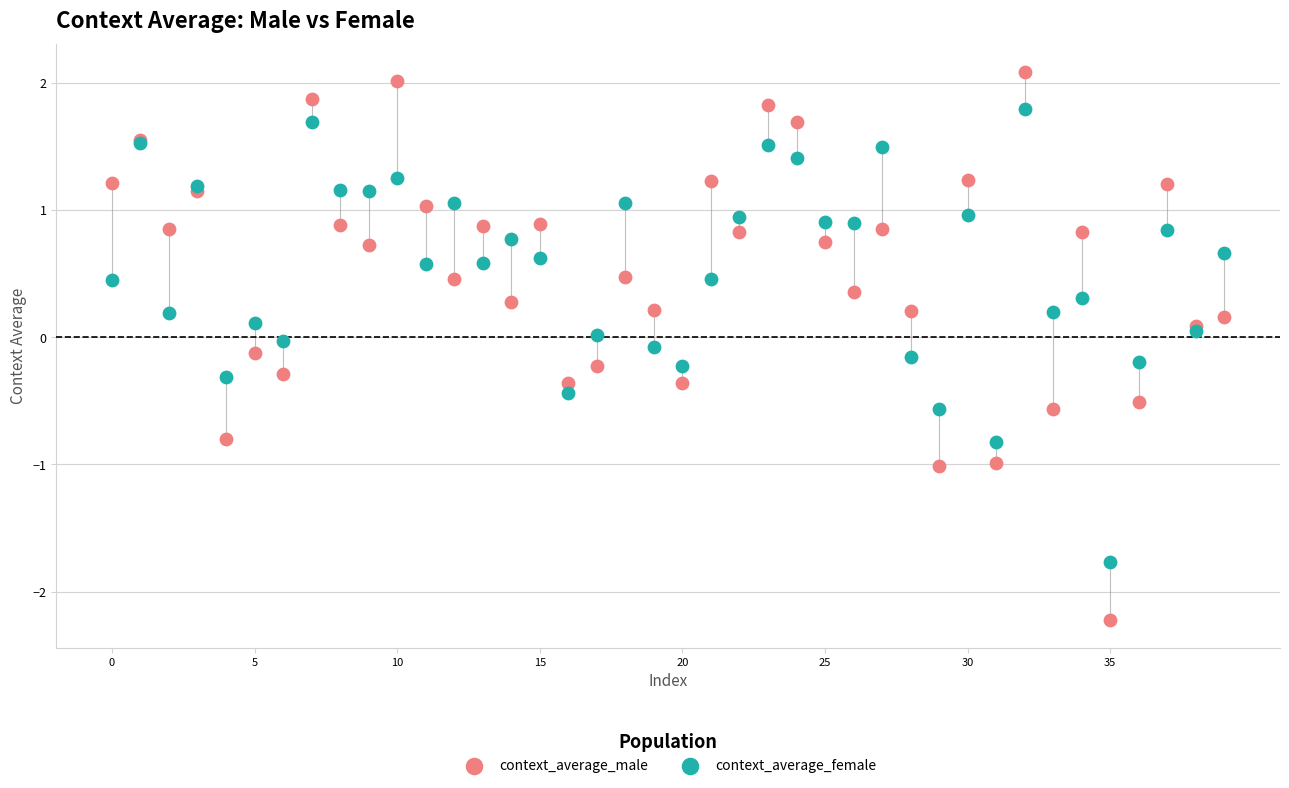

Which series reaches the minimum Y coordinate?

context_average_male